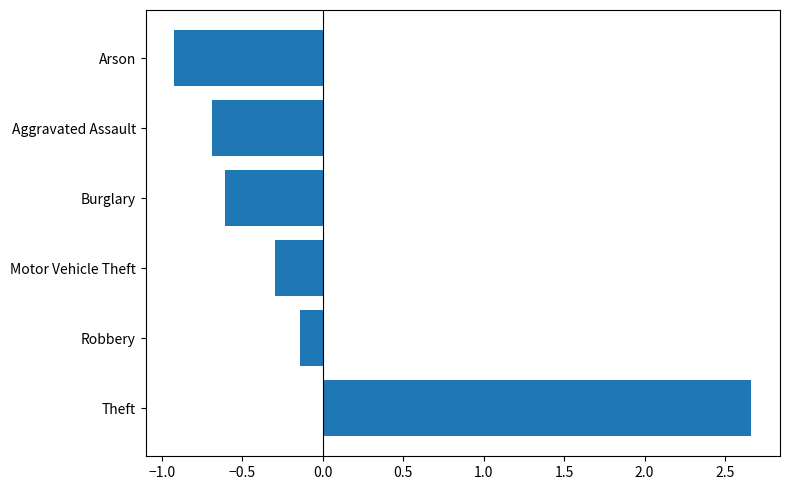

What is the difference between the values at Robbery and Theft?

2.8